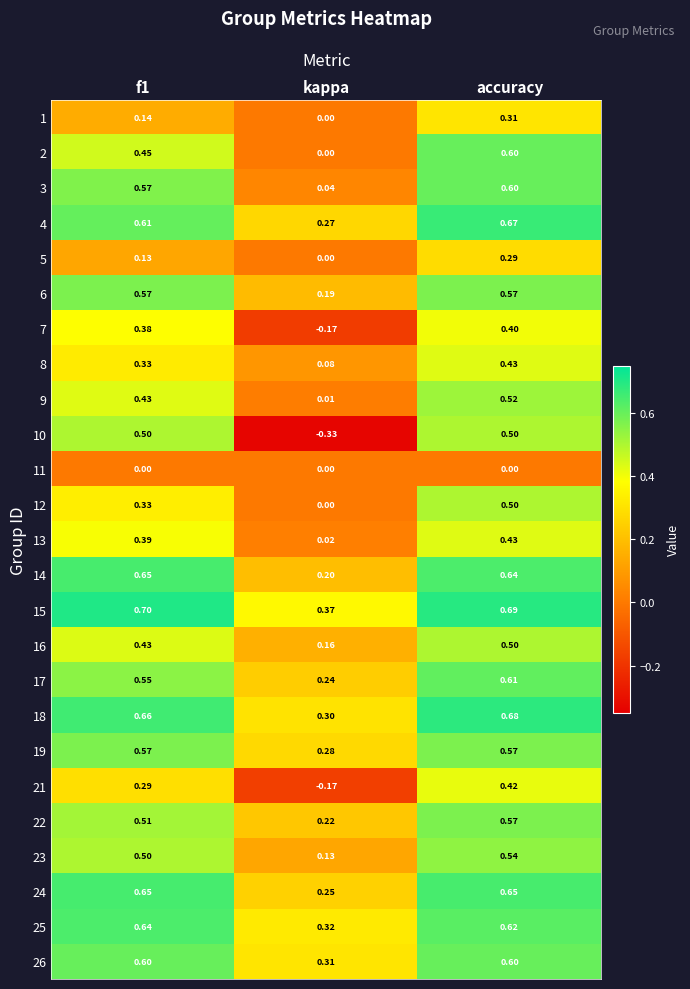

At which label is 10 closest to 0?

kappa